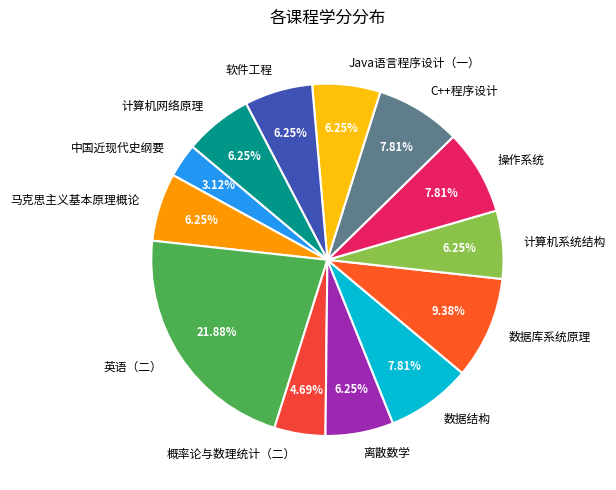

How much of the chart is everything except 中国近现代史纲要?

96.9%